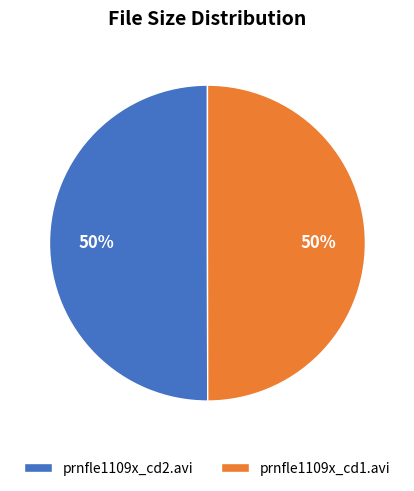

Count the number of slices in the pie.

2